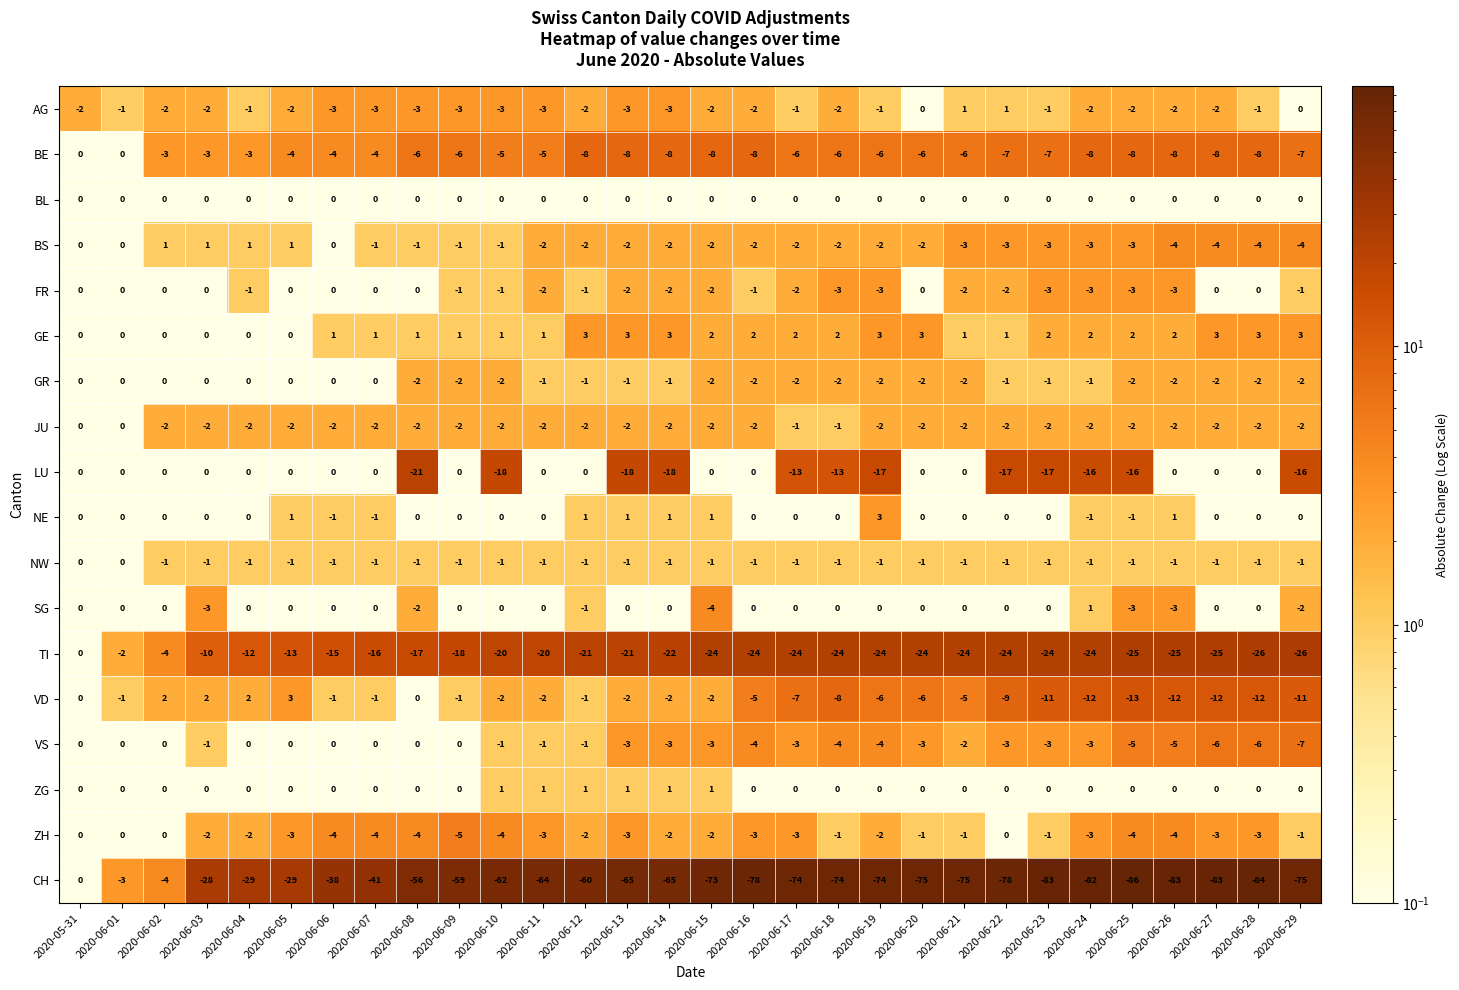

Is it true that ZH equals -3 at 2020-06-11?

True